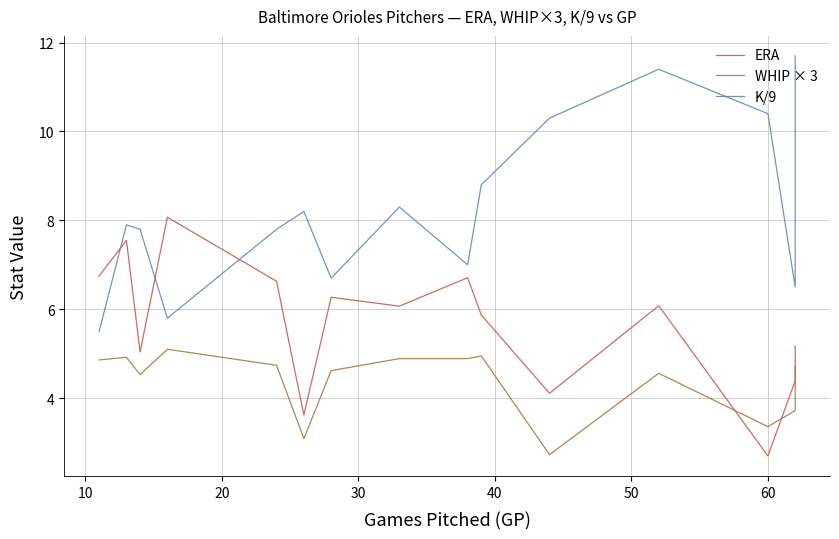

How many data points in ERA are above 6?

8